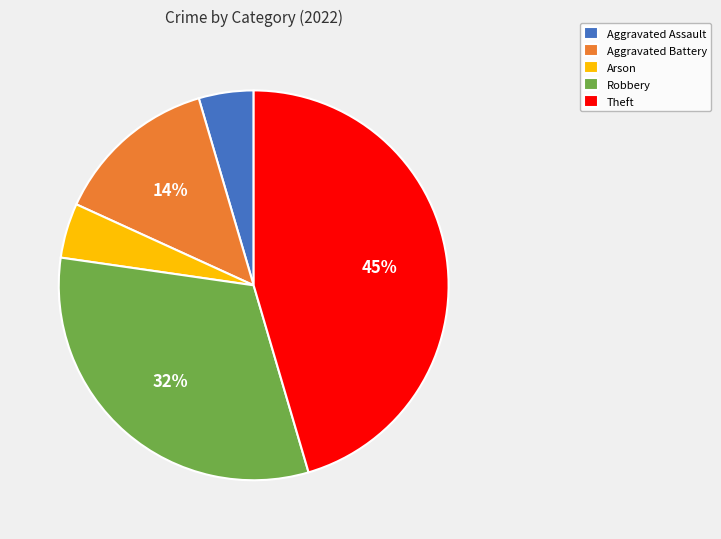

How many slices are in this pie chart?

5